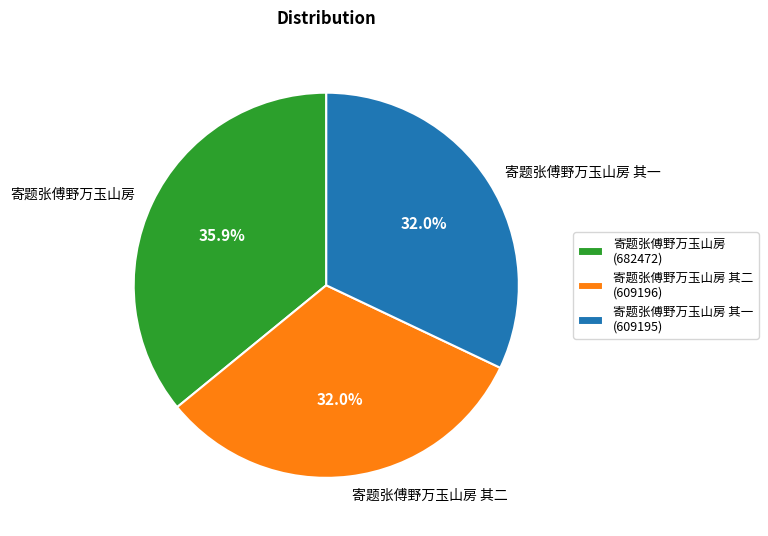

To the nearest percent, what is the combined percentage of 寄题张傅野万玉山房 其二 and 寄题张傅野万玉山房?

68%